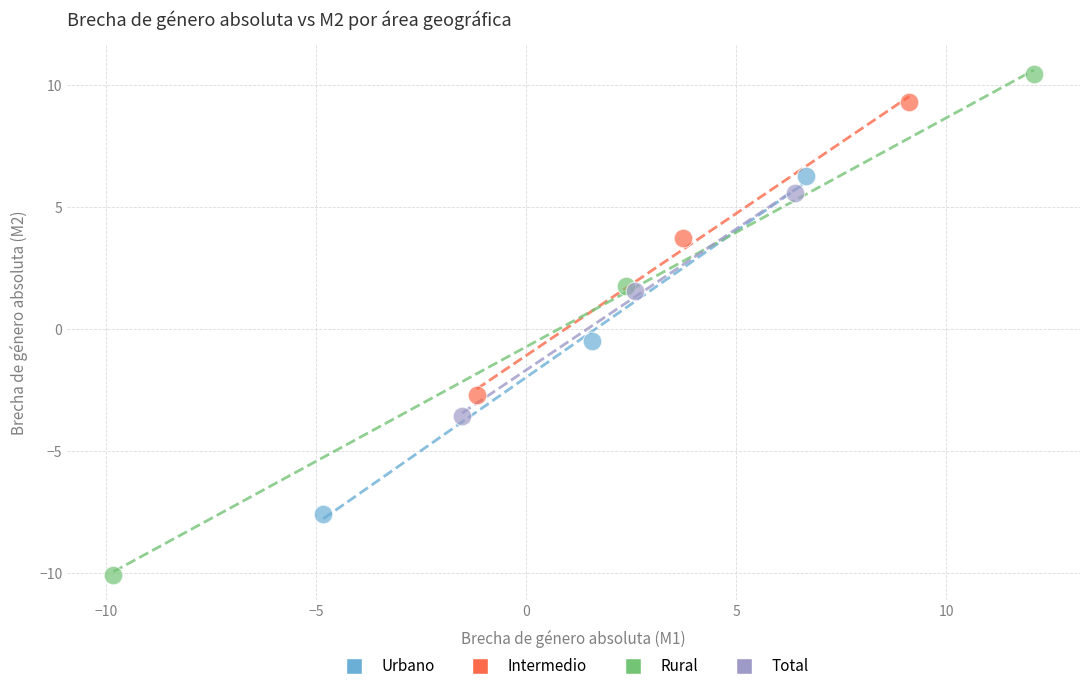

What are all the series names shown in the legend?

Urbano, Intermedio, Rural, Total